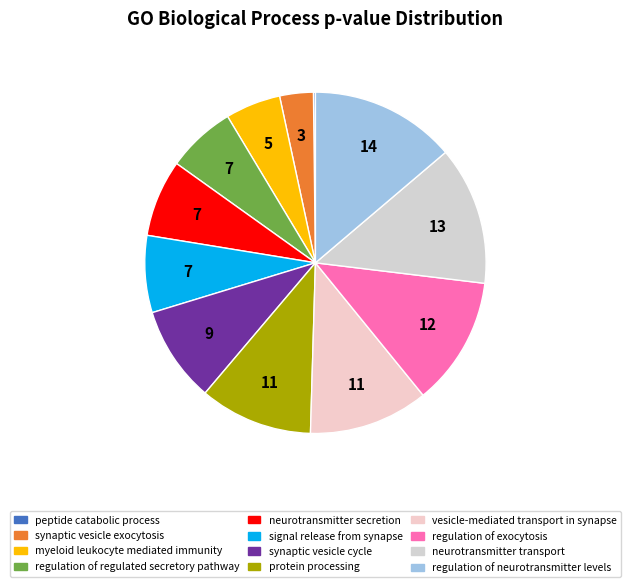

Is it true that vesicle-mediated transport in synapse is 1% of the pie?

False